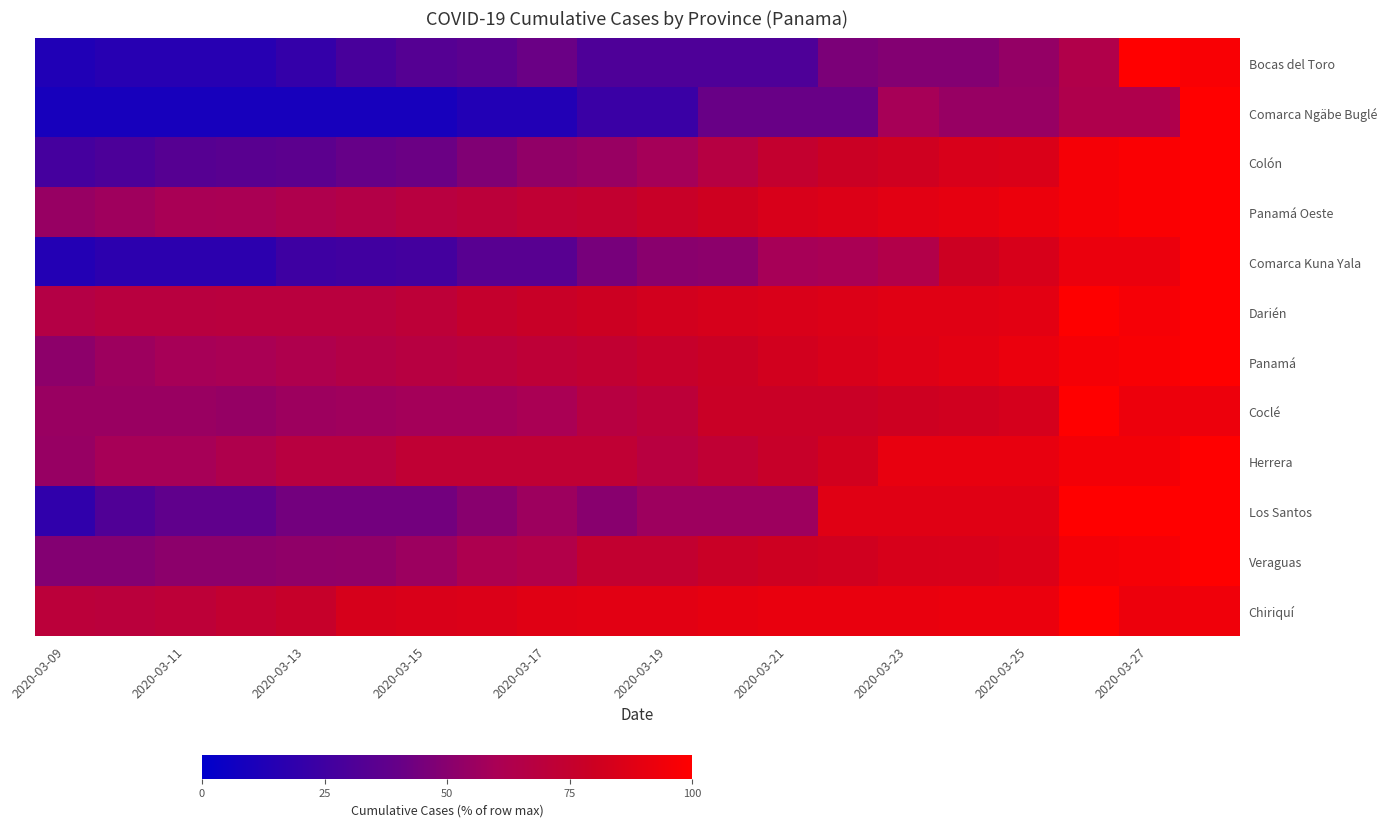

At which category does the chart reach its minimum across all series?

2020-03-09